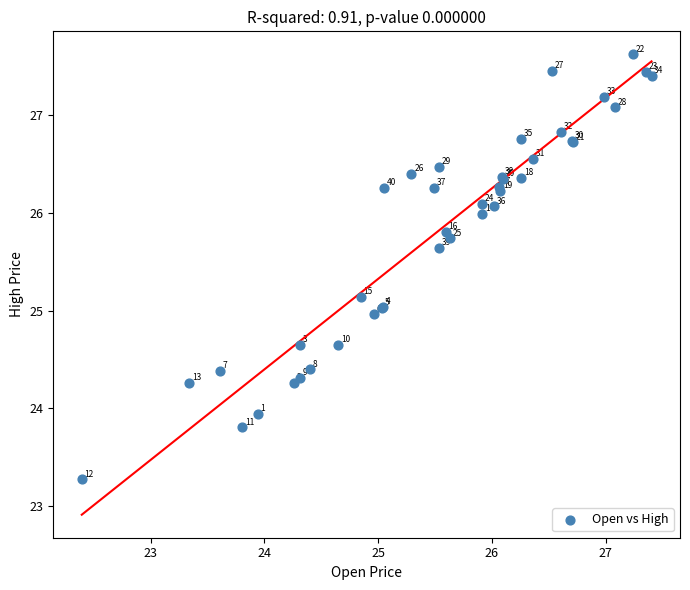

What Y value in the scatter plot is closest to 25?

25.0